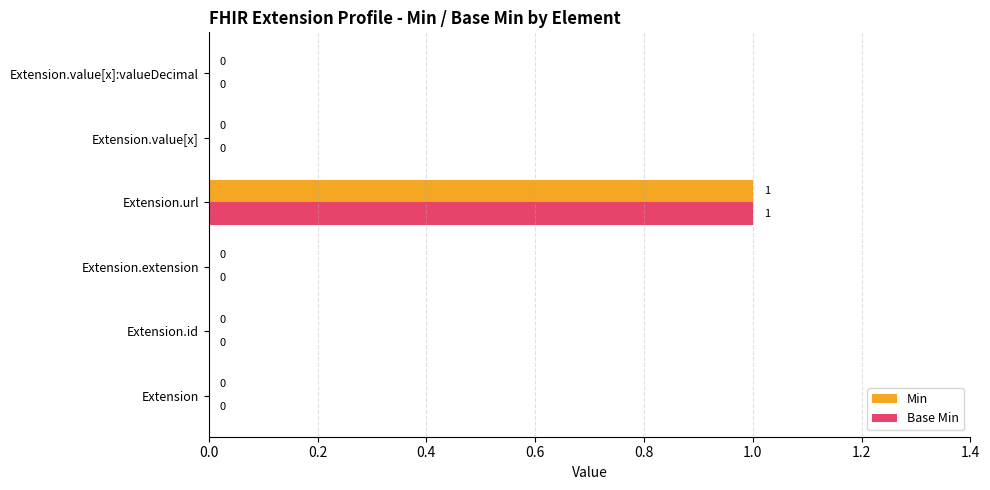

The value of Min at Extension is 0. True or false?

True